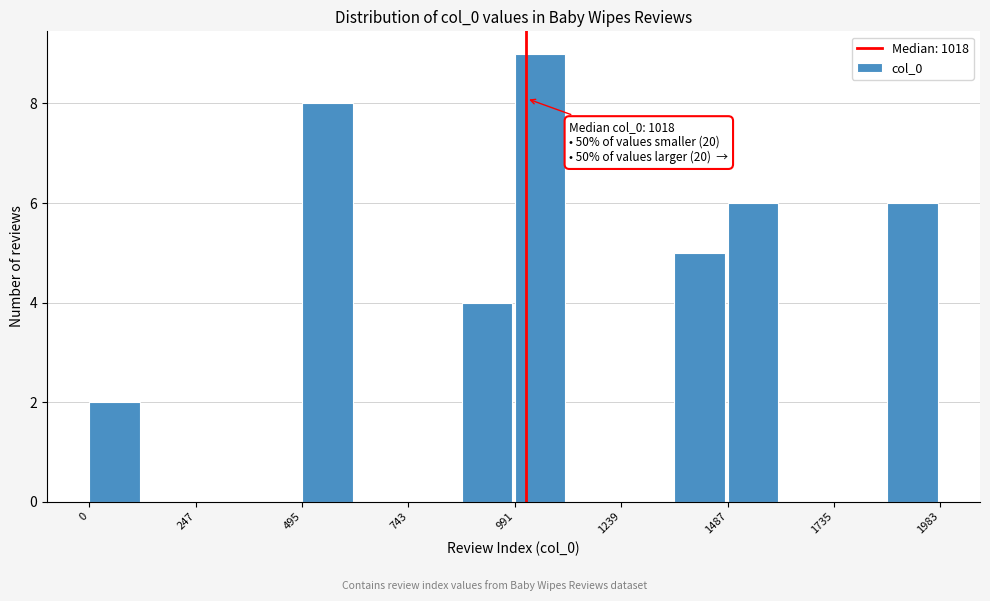

Read against the x-axis, roughly where is the centre of the tallest bar?

1050